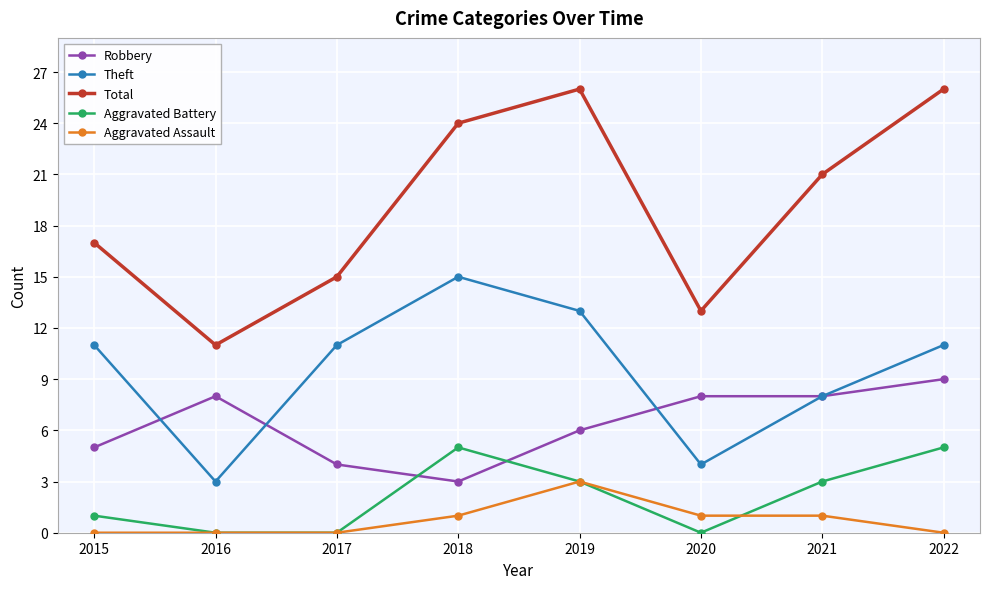

Which series changed the most between 2017 and 2018?

Total